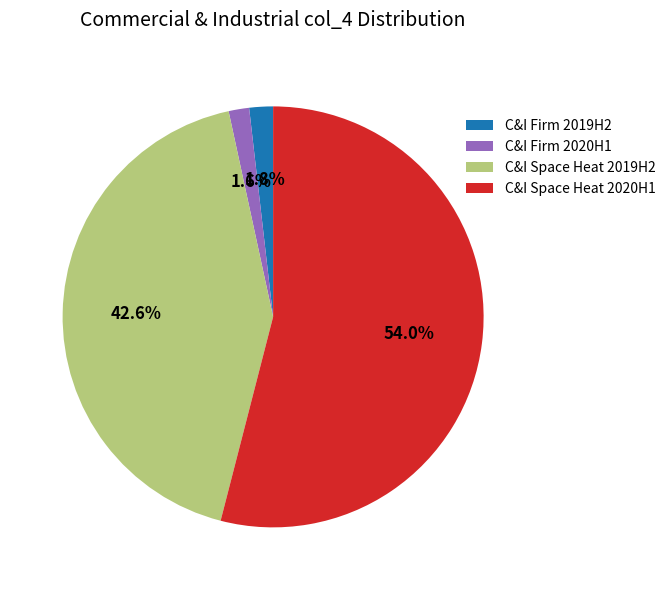

Is there any slice that represents more than half of the pie?

Yes